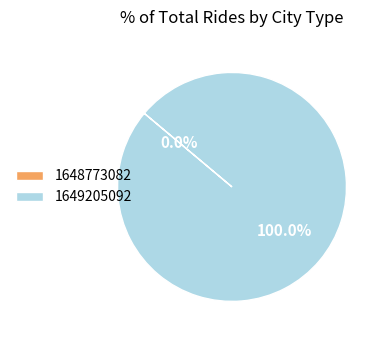

To the nearest percent, what is the difference between the largest and smallest slice percentages?

100%